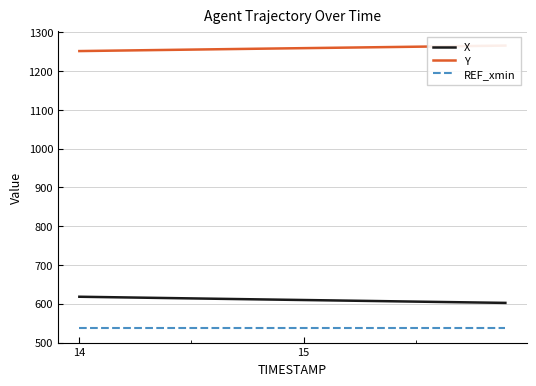

What is the highest value of the REF_xmin series?

536.4